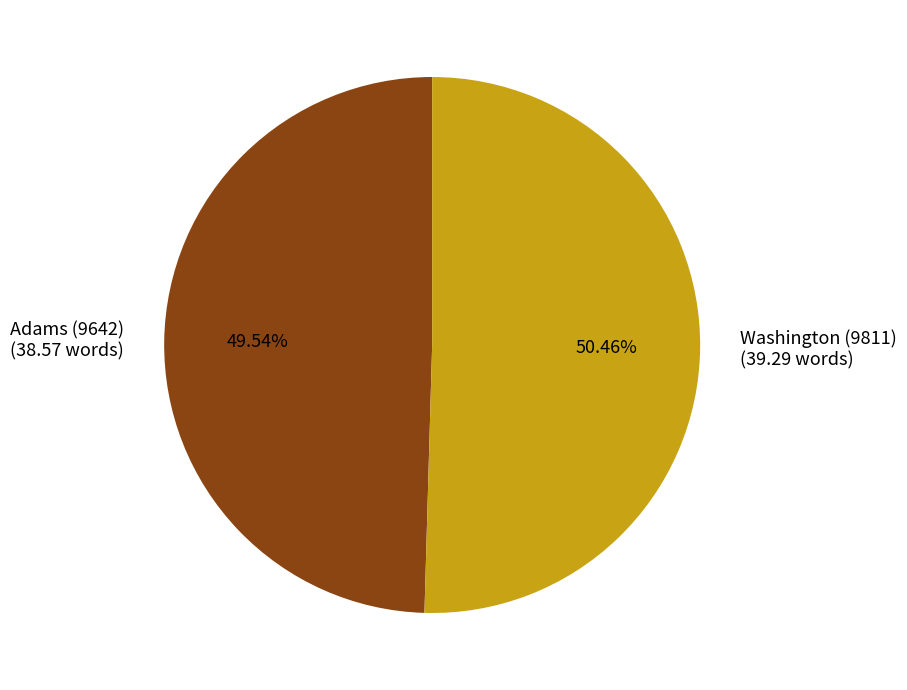

What is the total percentage of Adams (9642) and Washington (9811)?

100.0%